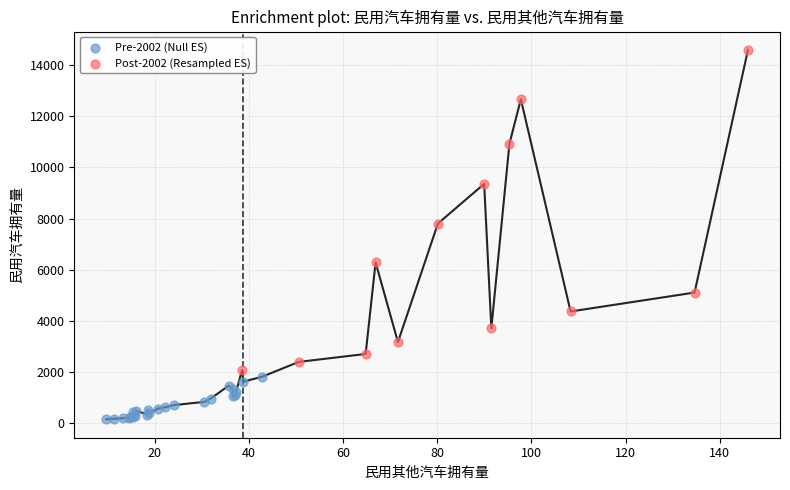

Which series contains the lowest Y value?

Pre-2002 (Null ES)